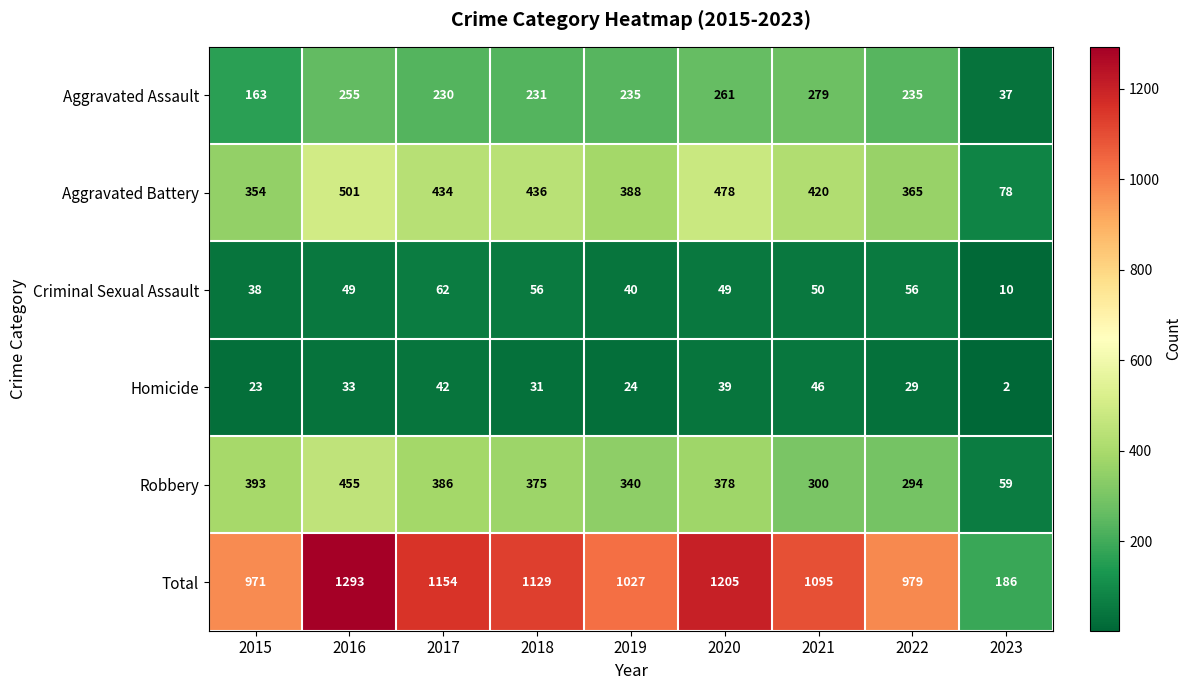

At which category does the chart reach its minimum across all series?

2023